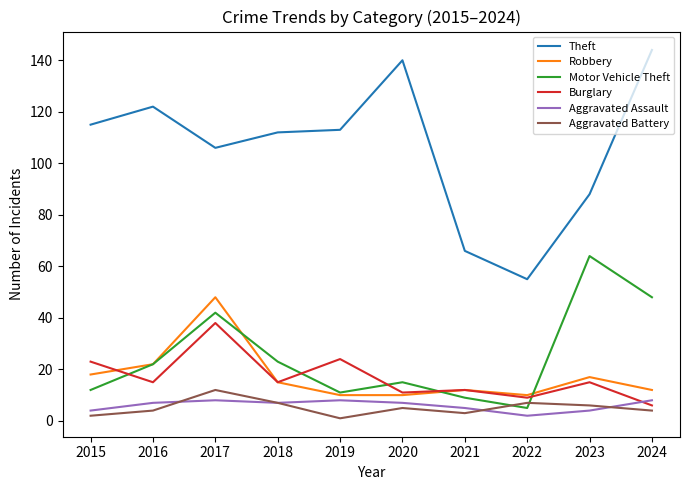

Which series has the largest range (max minus min)?

Theft